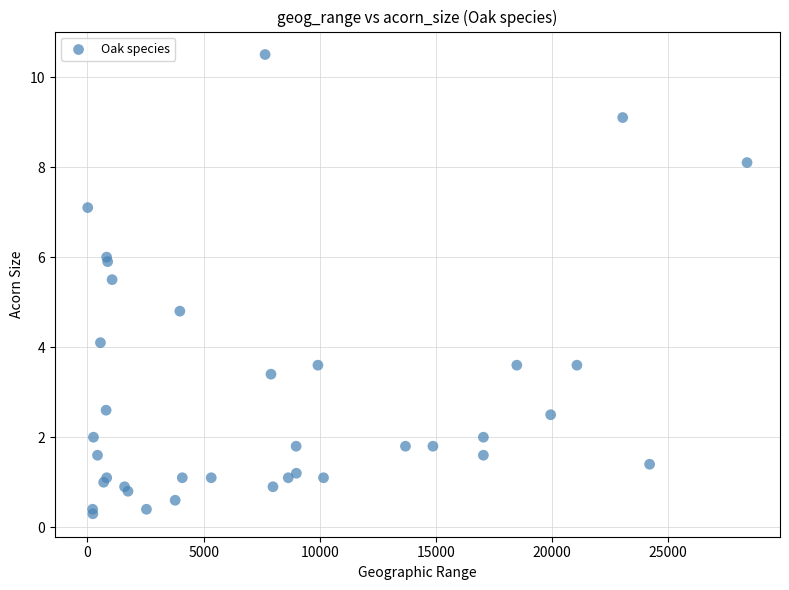

What Y value in the scatter plot is closest to 5?

4.8